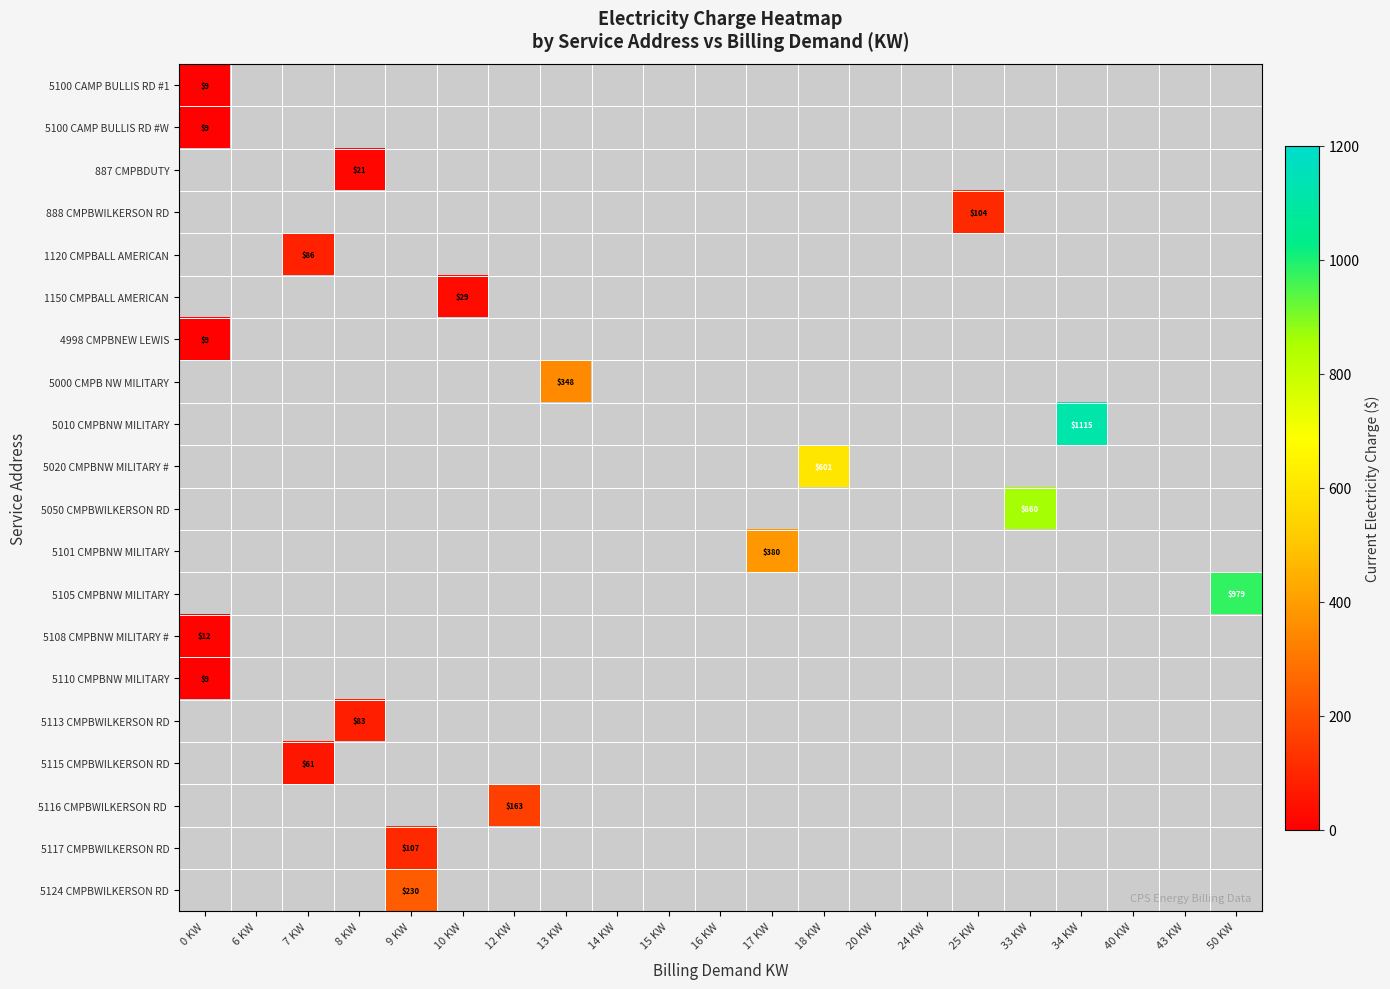

The value of 5110 CMPBNW MILITARY at 14 KW is -1.6. True or false?

False